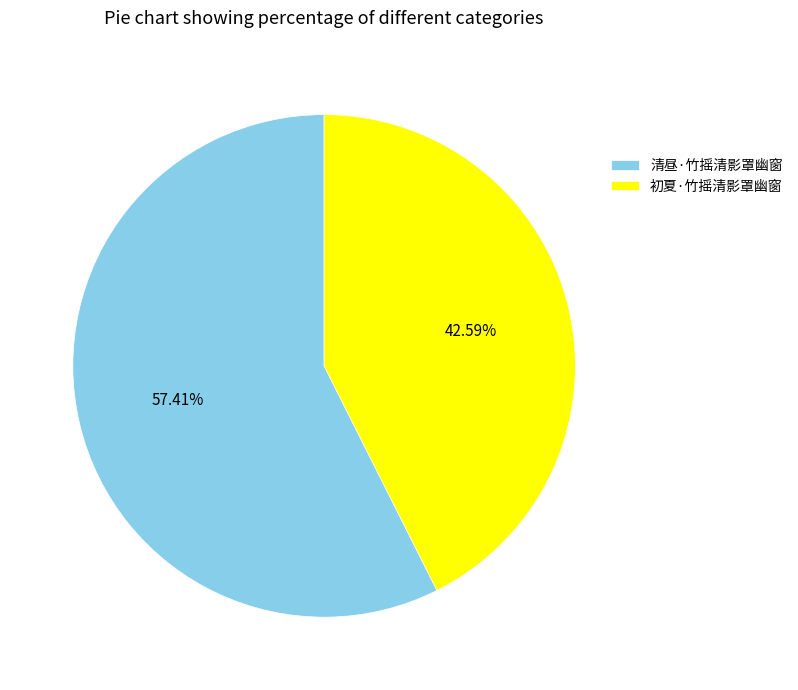

Does 初夏·竹摇清影罩幽窗 represent more than half of the total?

No